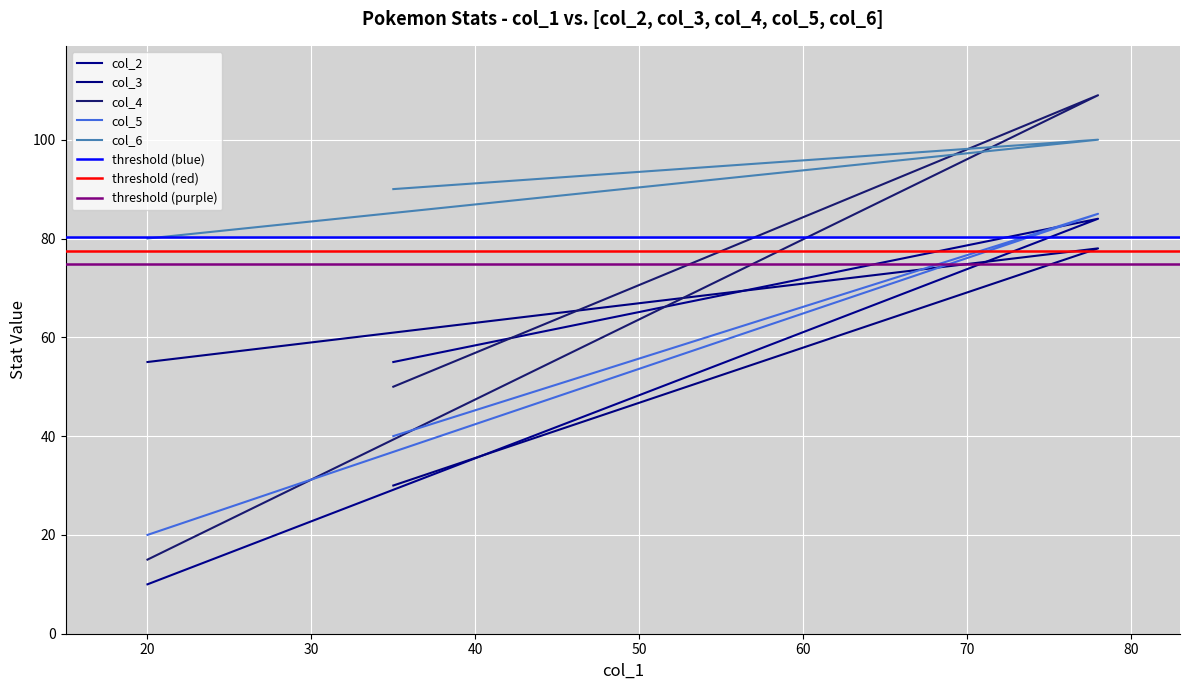

The col_2 series shows 23 at Pikachu. True or false?

False